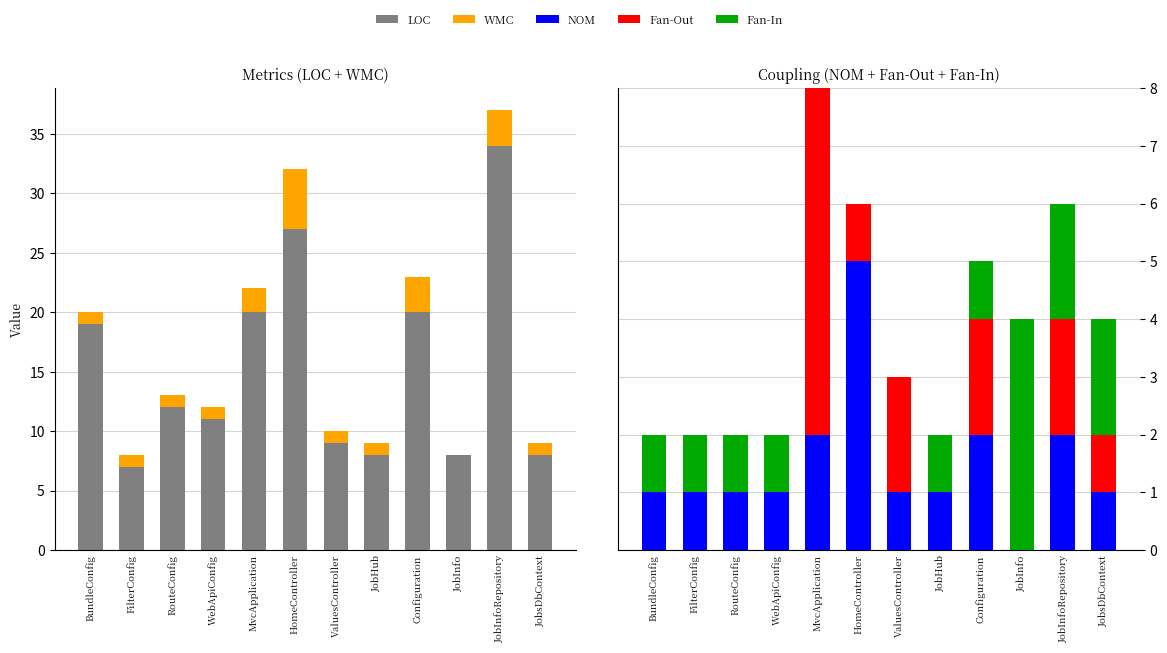

At which label is NOM closest to 2?

MvcApplication